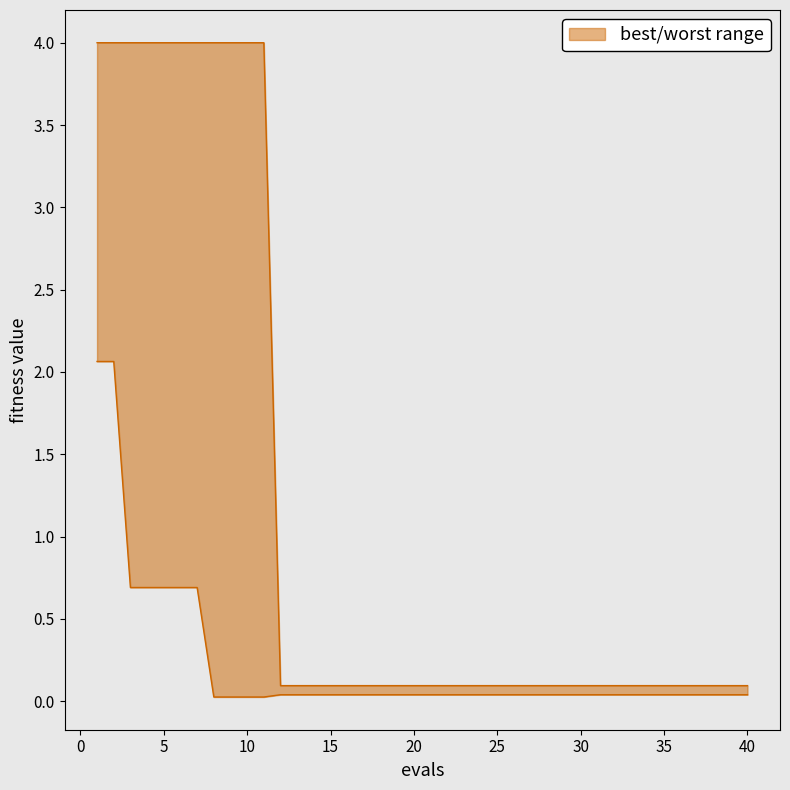

Rank the series by their maximum value, from highest to lowest.

worst, best